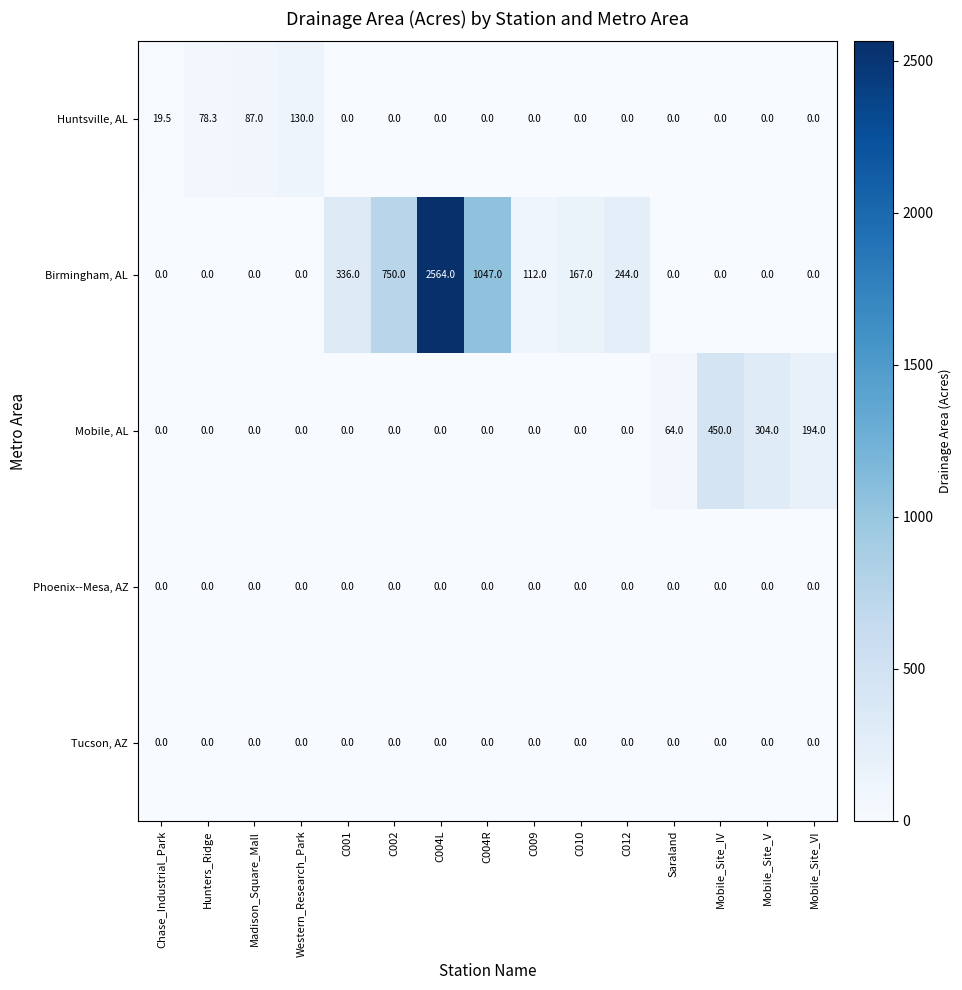

The Birmingham, AL series shows 2564.0 at C004L. True or false?

True